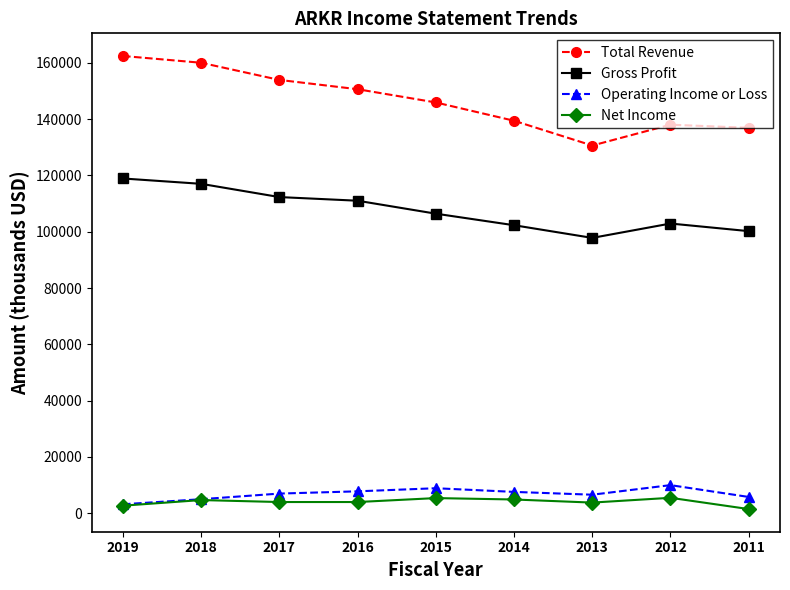

Which series has the widest spread of values?

Total Revenue